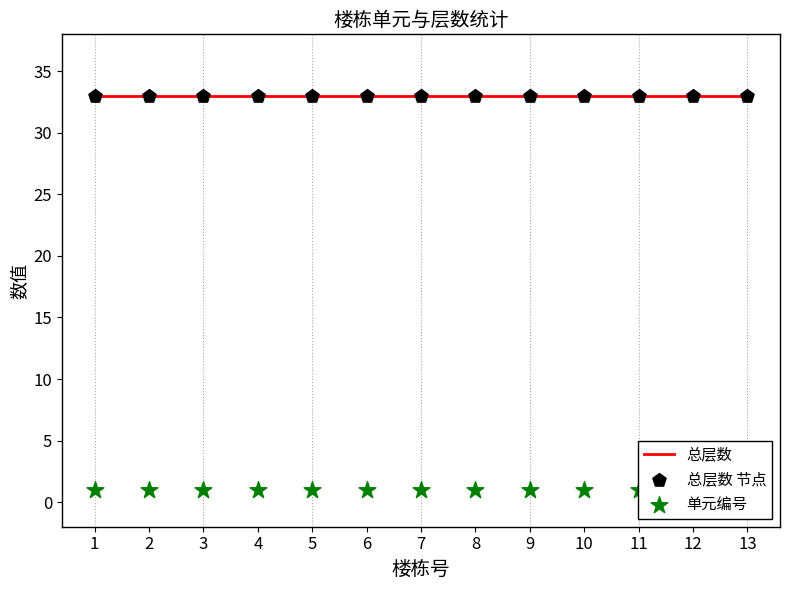

What are all the series names shown in the legend?

总层数, 总层数 节点, 单元编号